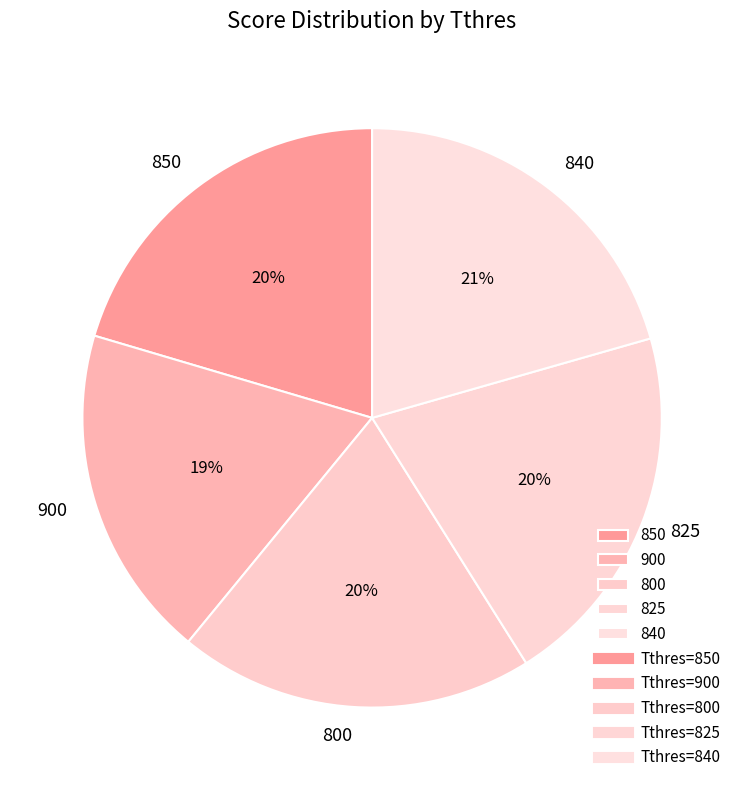

How many slices are in this pie chart?

5